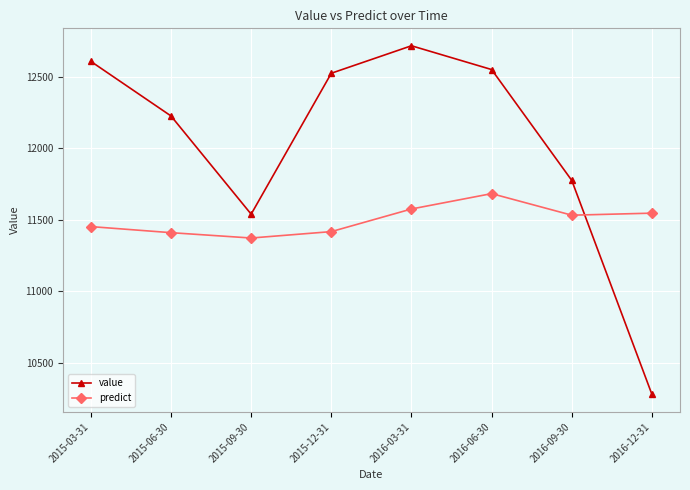

What is the value of the value point at the 2nd from the left?

12226.8